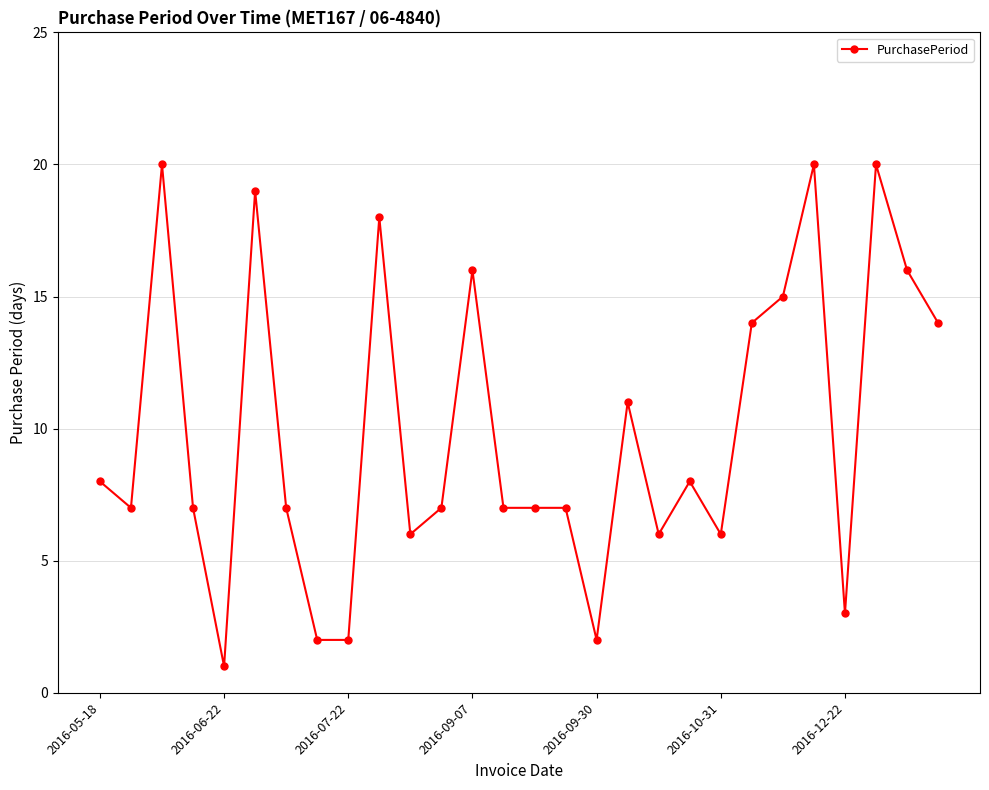

What is the average value?

10